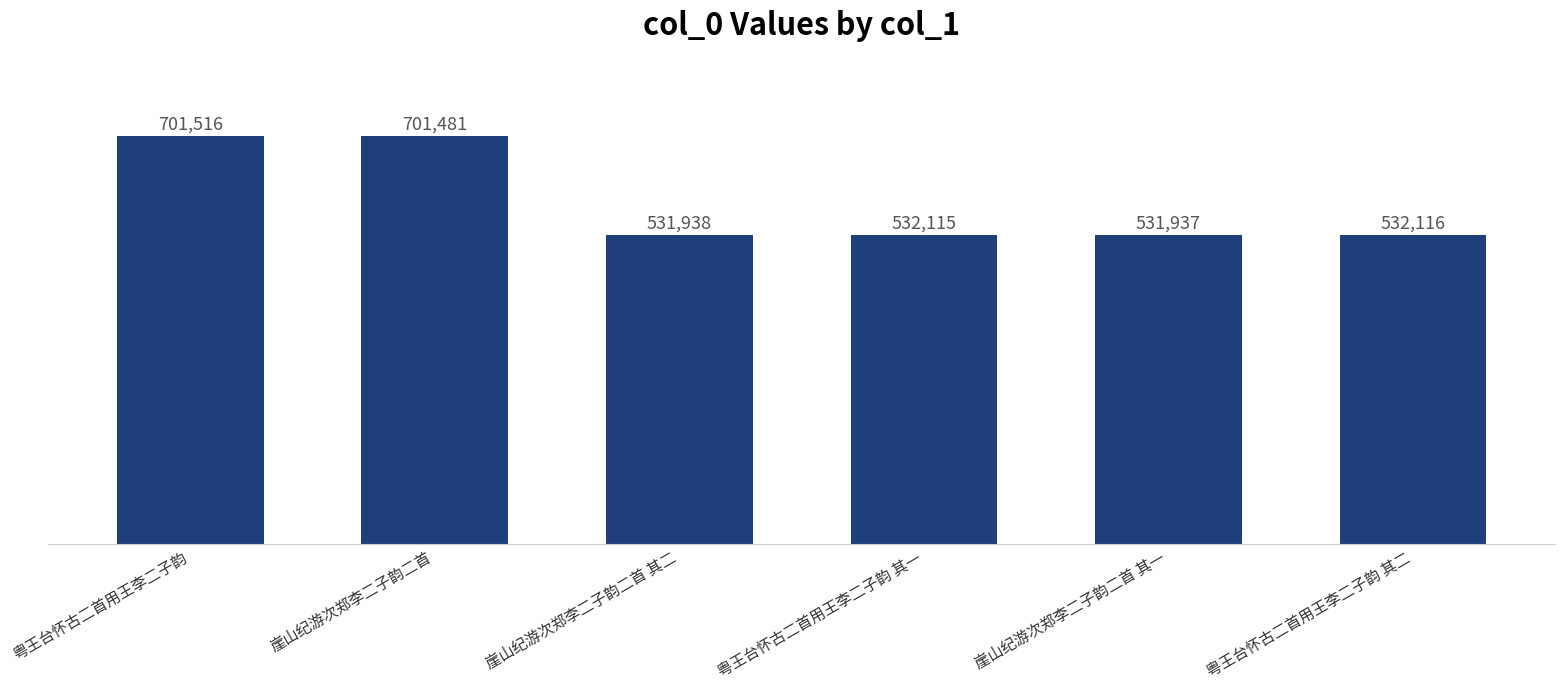

What is the label of the 5th bar from the right?

崖山纪游次郑李二子韵二首